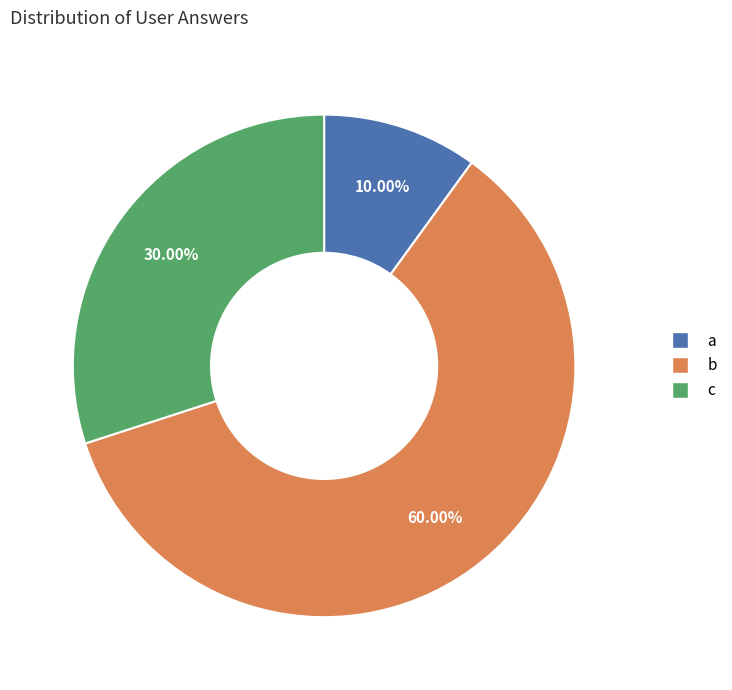

To the nearest percent, what is the difference between the b and a slice percentages?

50%